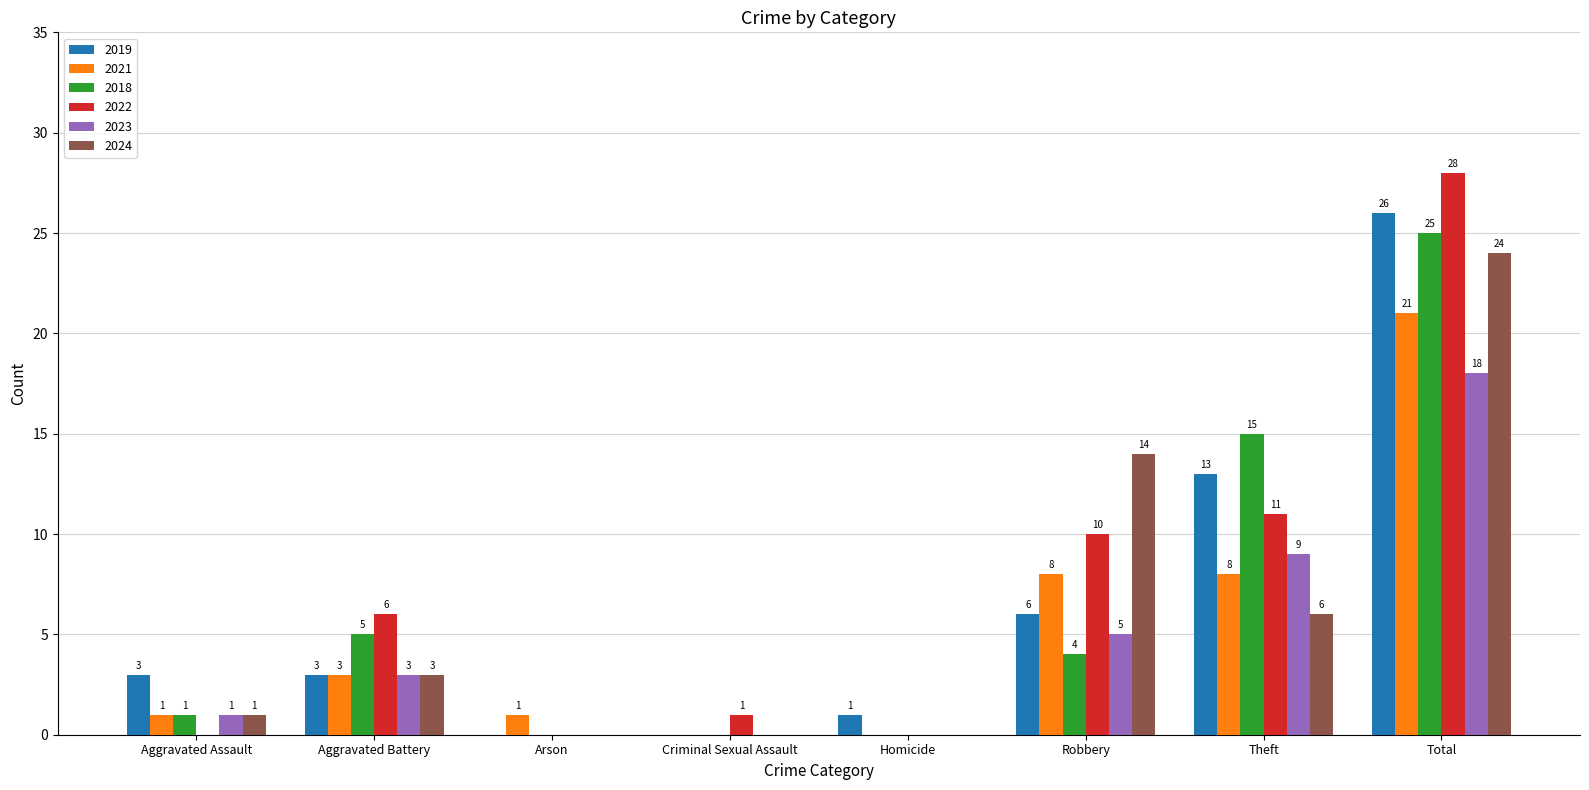

How many groups of bars are there?

8